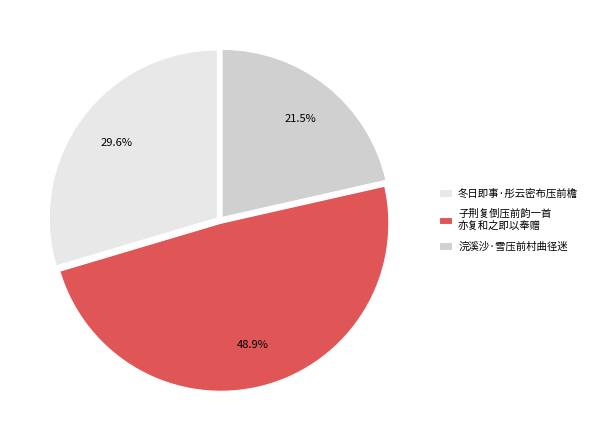

How many segments does this pie chart have?

3